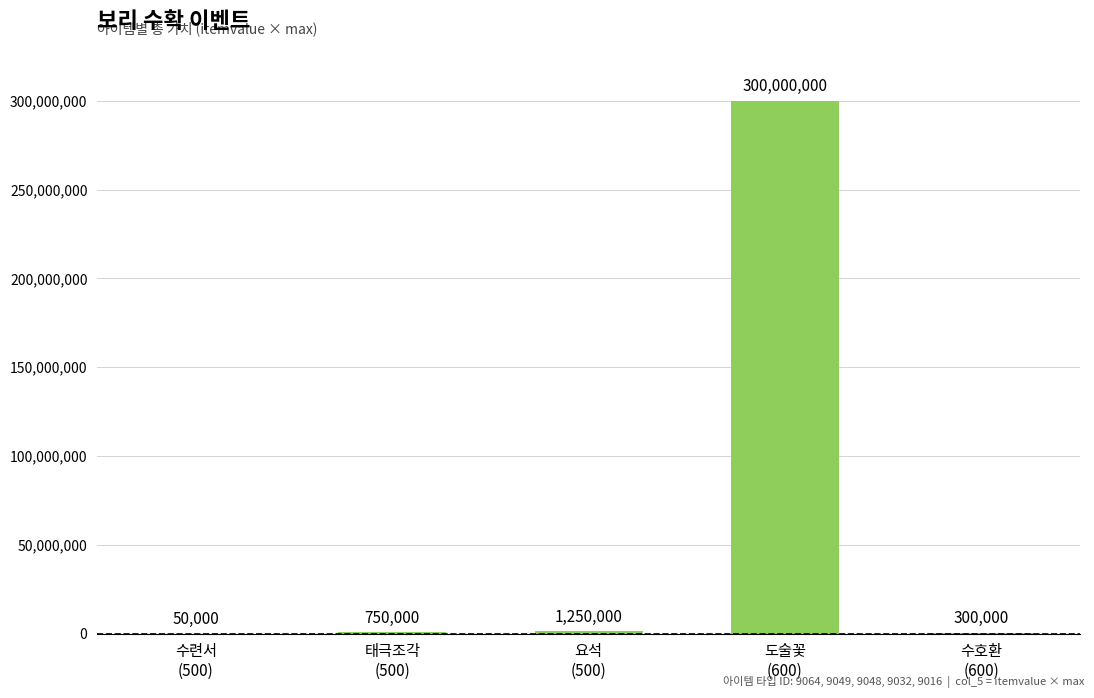

Count the number of data series in this chart.

1